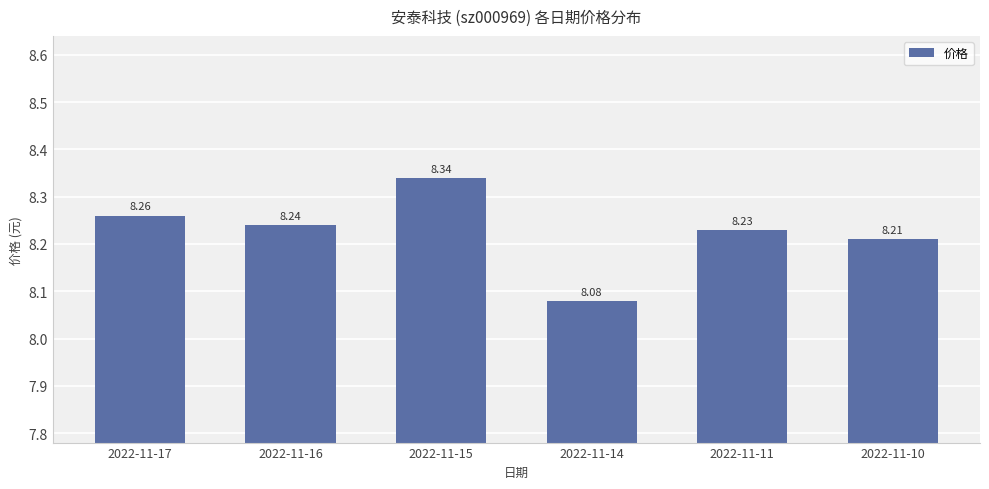

Which category has the lowest value across all series?

2022-11-14